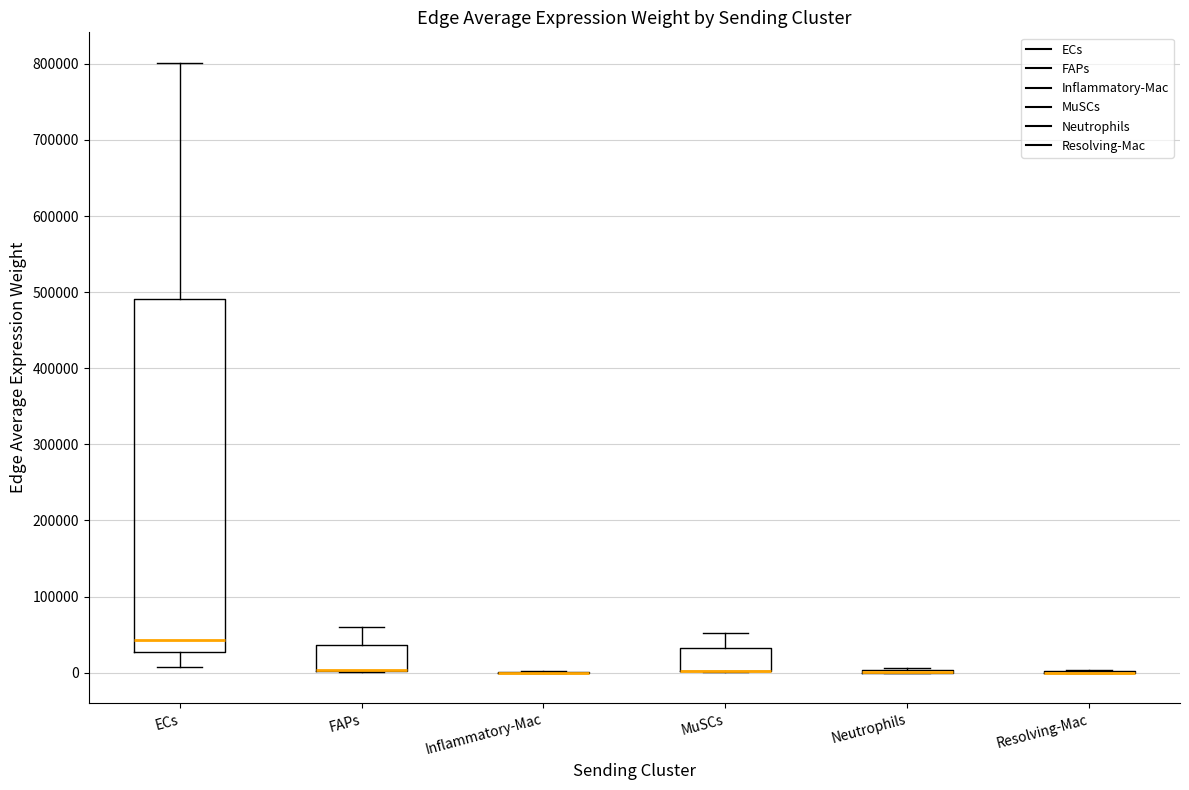

Reading left to right, transcribe this box plot: for each box, give where its median line is, the range the box spans, and where its two whiskers end, as read against the y-axis. The values are not printed on the chart, so give them approximately, as read against the axis.

ECs: median 40000, box 30000 to 490000, whiskers 10000 to 800000
FAPs: median 0 (drawn on the box's lower edge), box 0 to 40000, whiskers 0 to 60000
Inflammatory-Mac: box collapsed to a line at 0, whiskers 0 to 0
MuSCs: median 0 (drawn on the box's lower edge), box 0 to 30000, whiskers 0 to 50000
Neutrophils: box collapsed to a line at 0, whiskers 0 to 10000
Resolving-Mac: box collapsed to a line at 0, whiskers 0 to 0